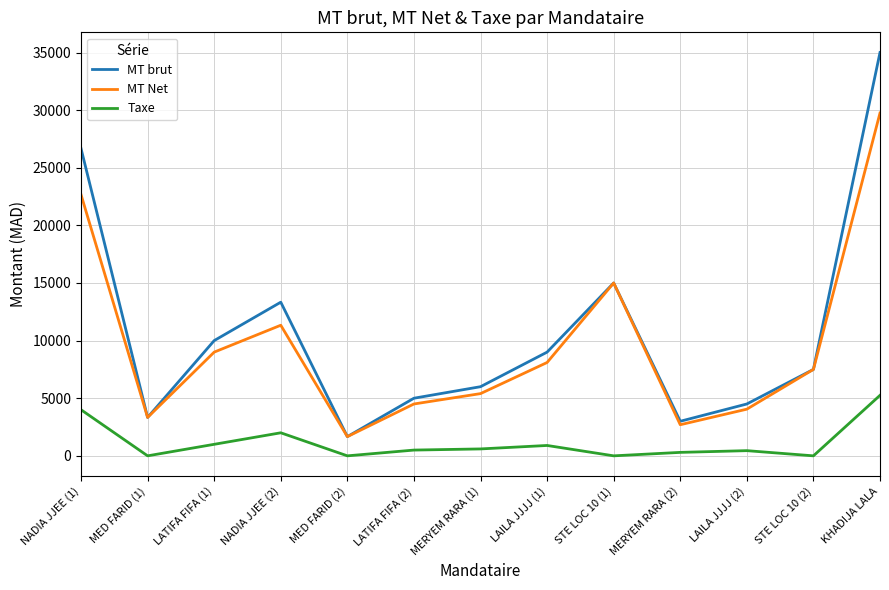

What is the average value of the MT brut series?

10769.2